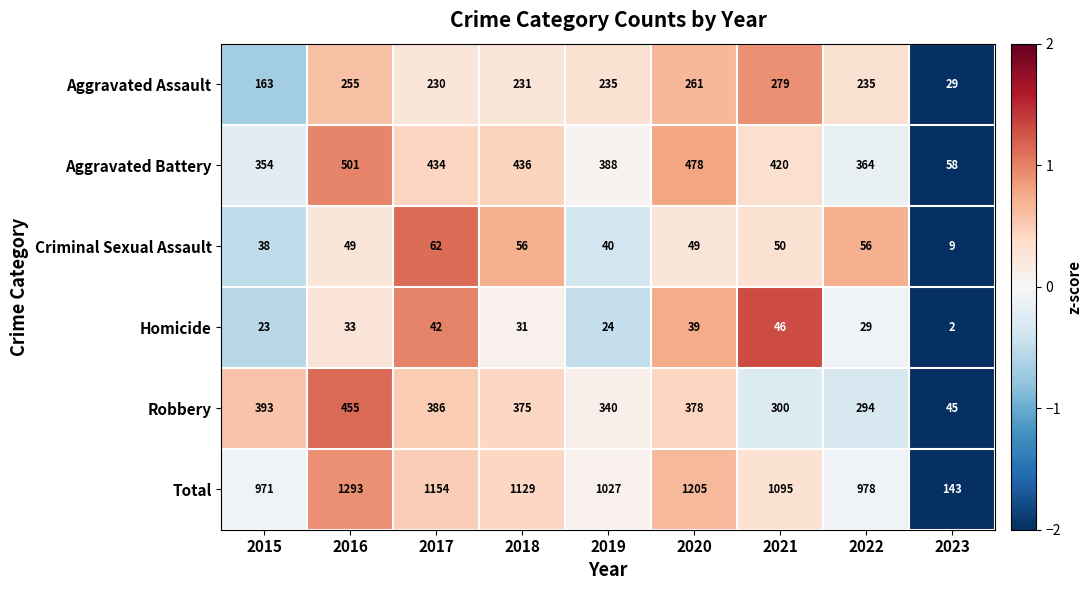

Which series has the widest spread of values?

Total